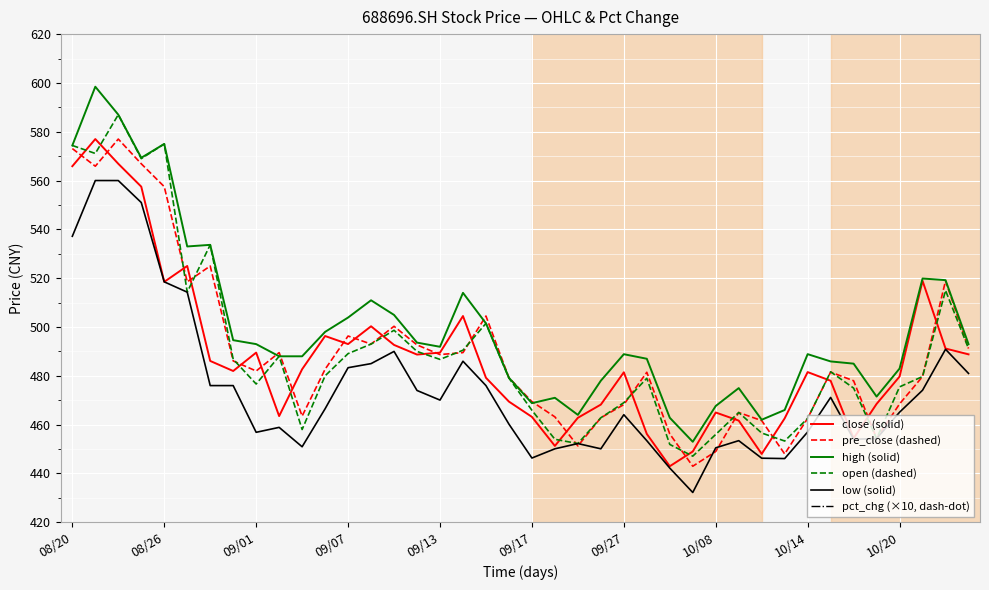

At how many categories does at least one series exceed 393?

40